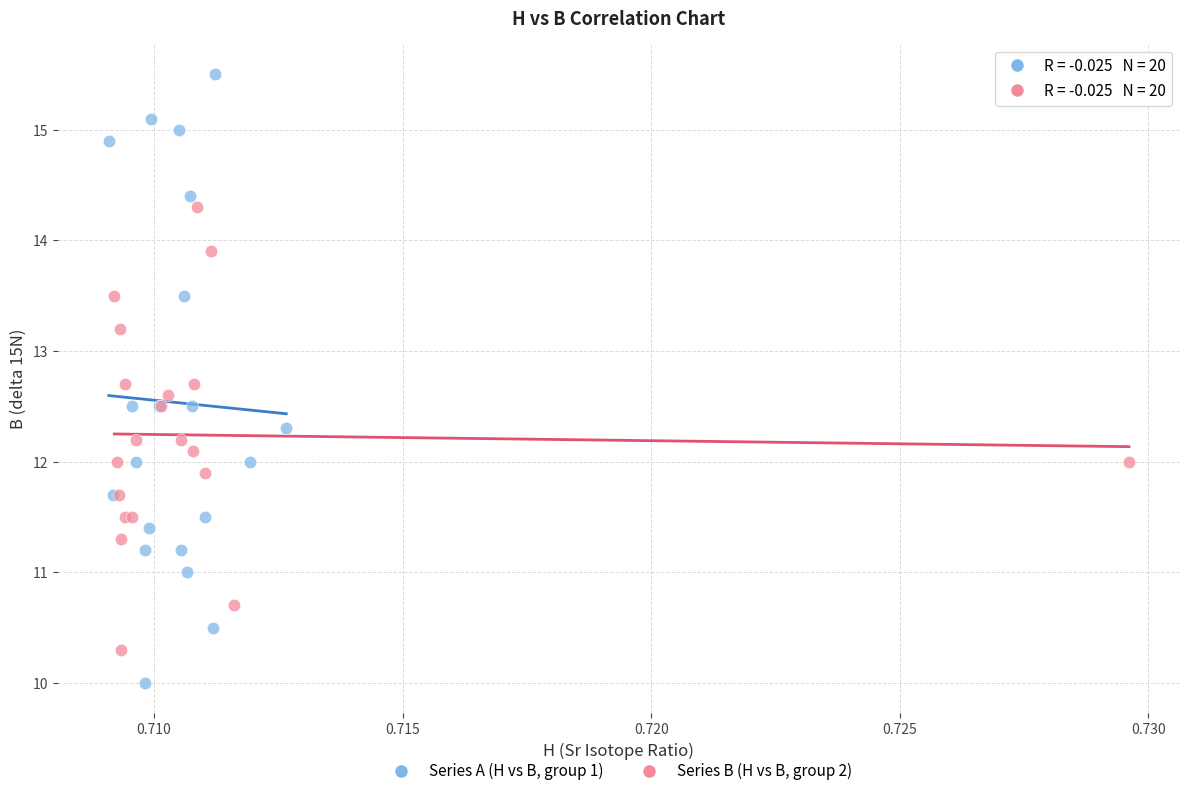

Which series reaches the maximum Y coordinate?

Series A (H vs B, group 1)